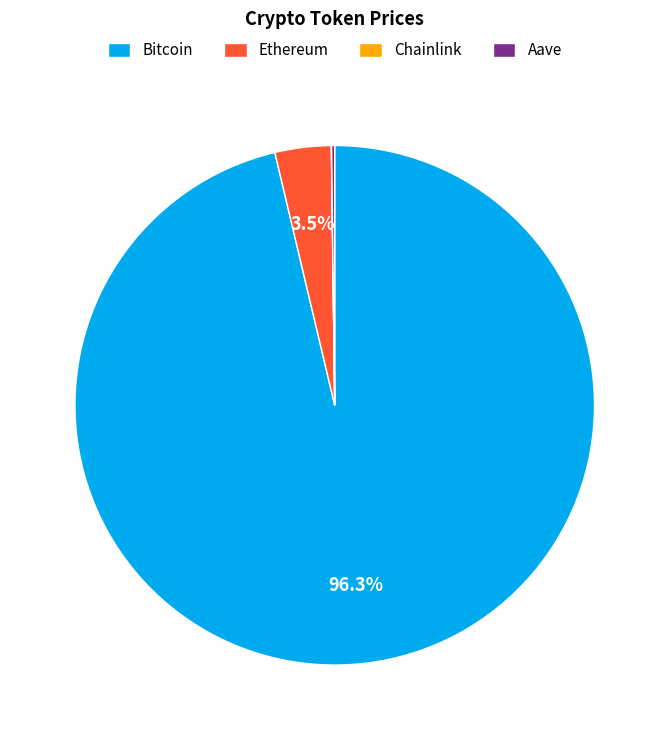

To the nearest percent, what is the difference between the largest and smallest slice percentages?

96%